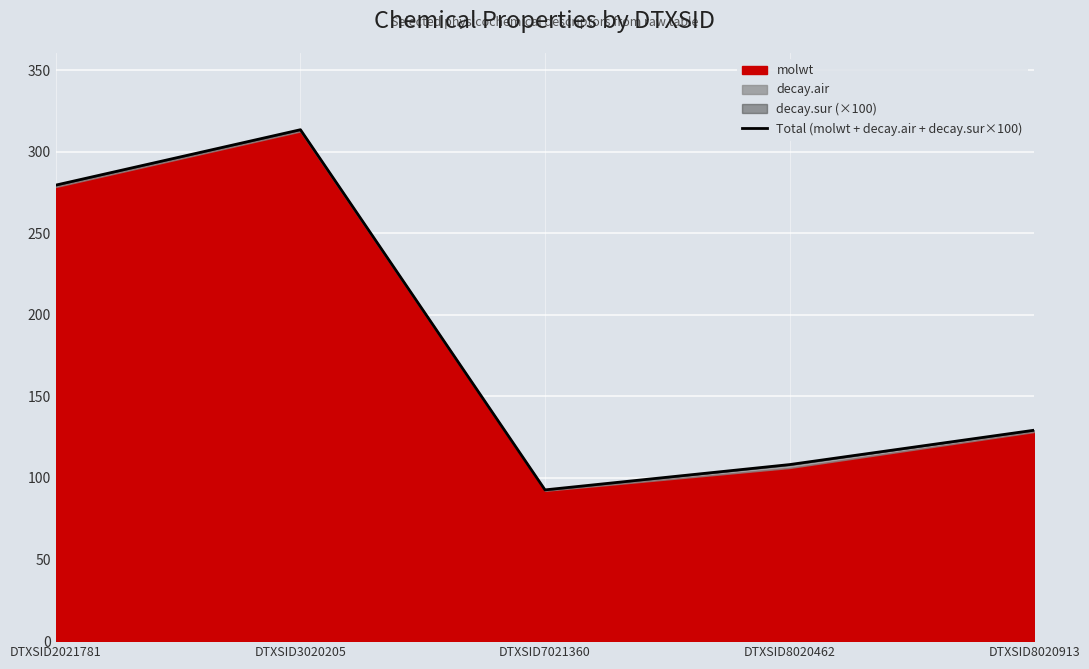

At which category does the chart reach its minimum across all series?

DTXSID7021360